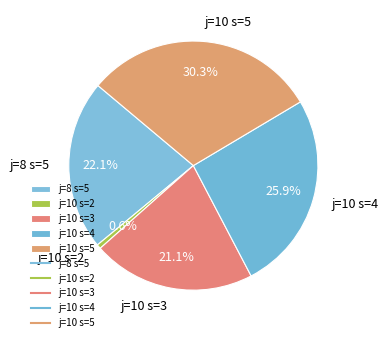

Do j=10 s=2 and j=10 s=4 together represent more than half of the pie?

No